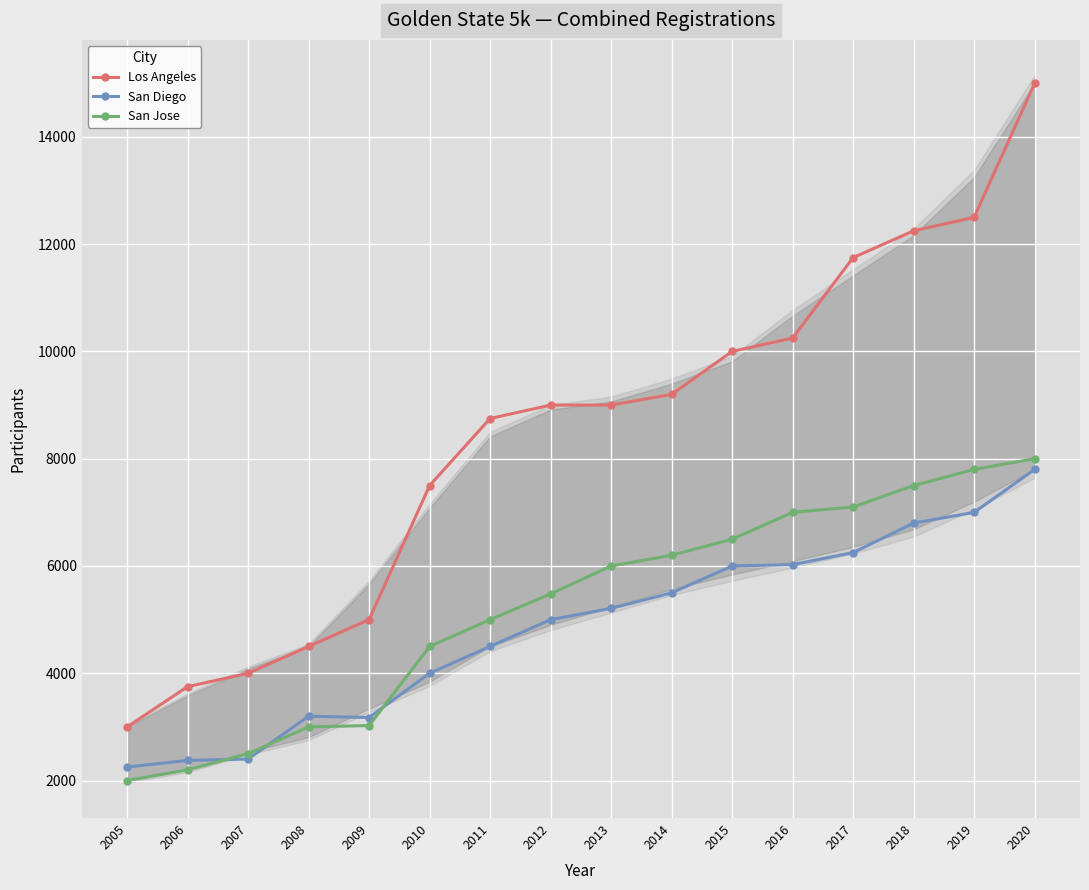

How many data points in San Diego are above 5210?

7